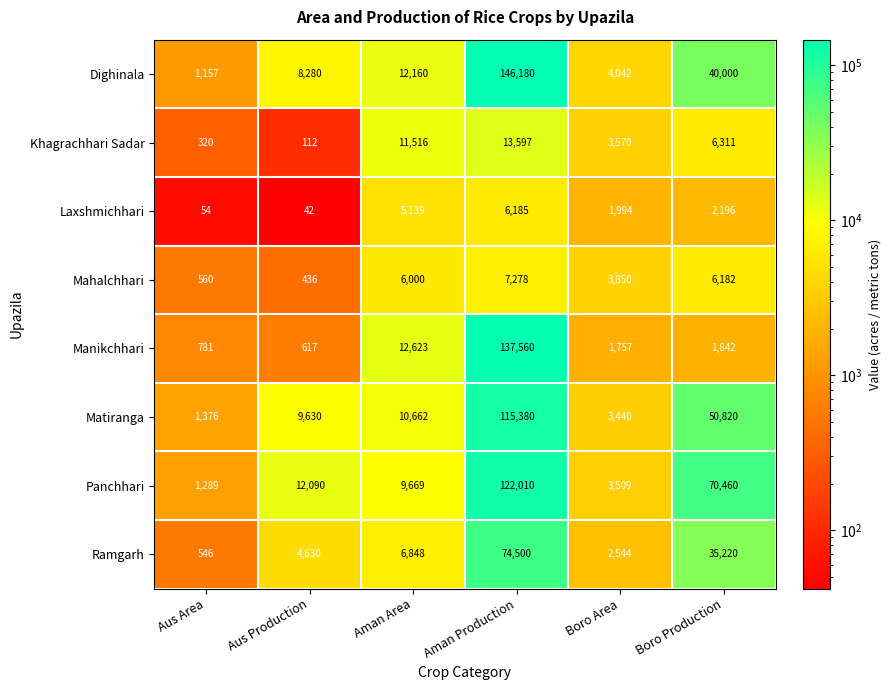

Count the number of categories in the chart.

6